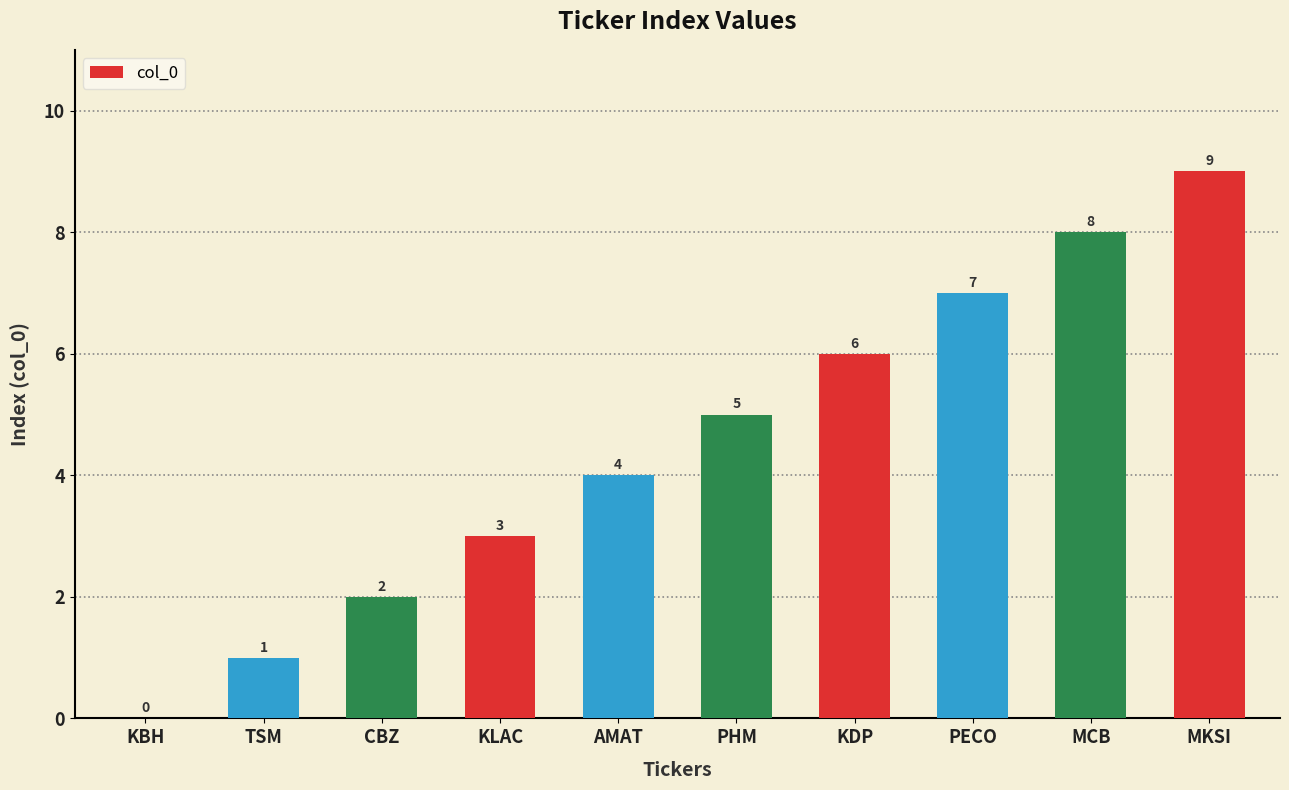

What is the change in value from KBH to PHM?

+5